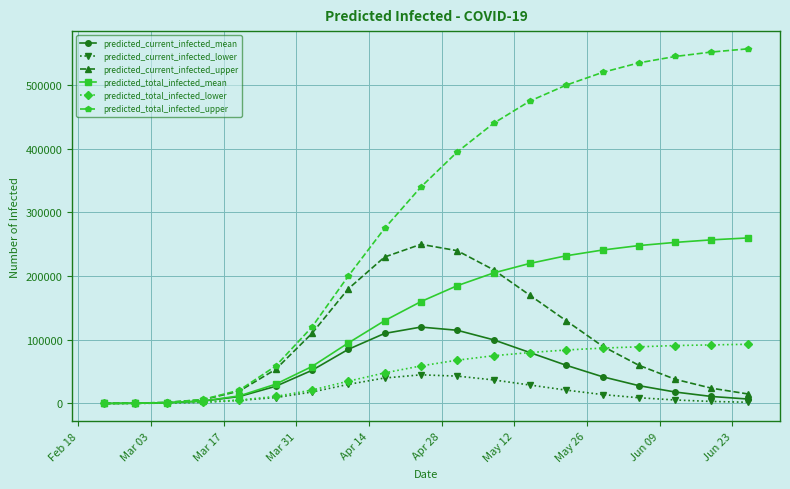

What is the maximum value for predicted_total_infected_lower?

93000